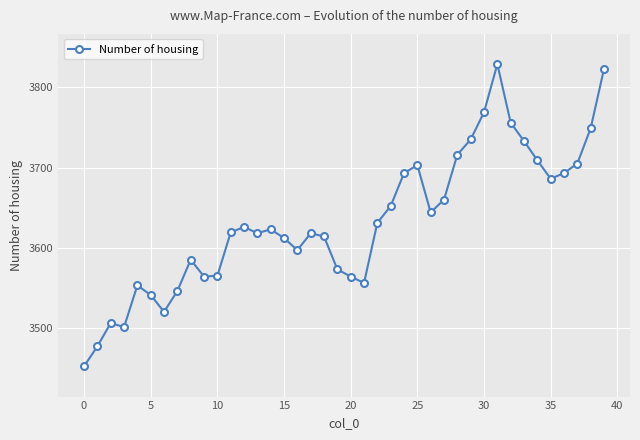

What is the value of the 33rd point from the left?

3756